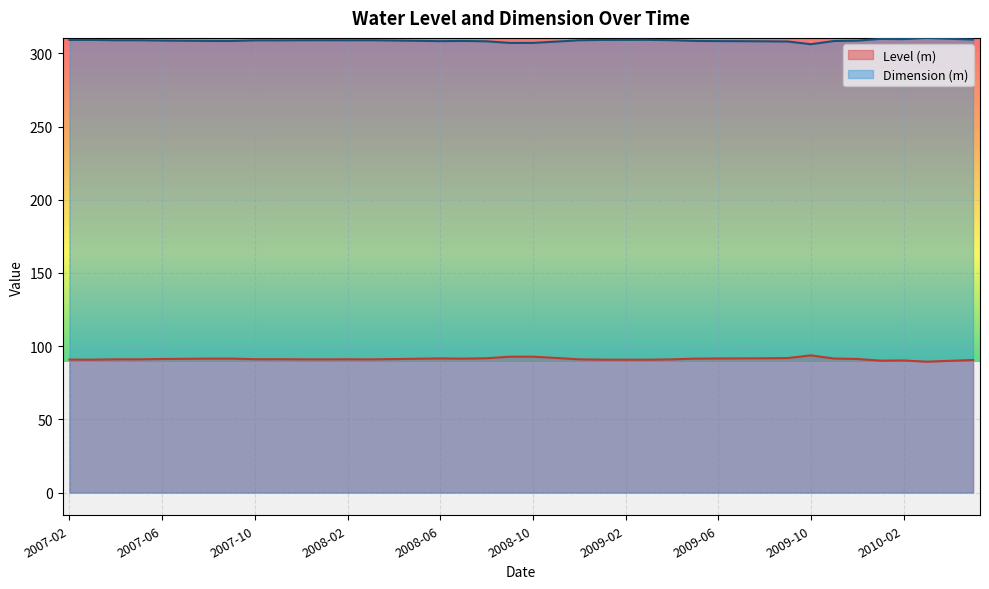

The value of Dimension (m) at 2008-03 is 309.0. True or false?

True